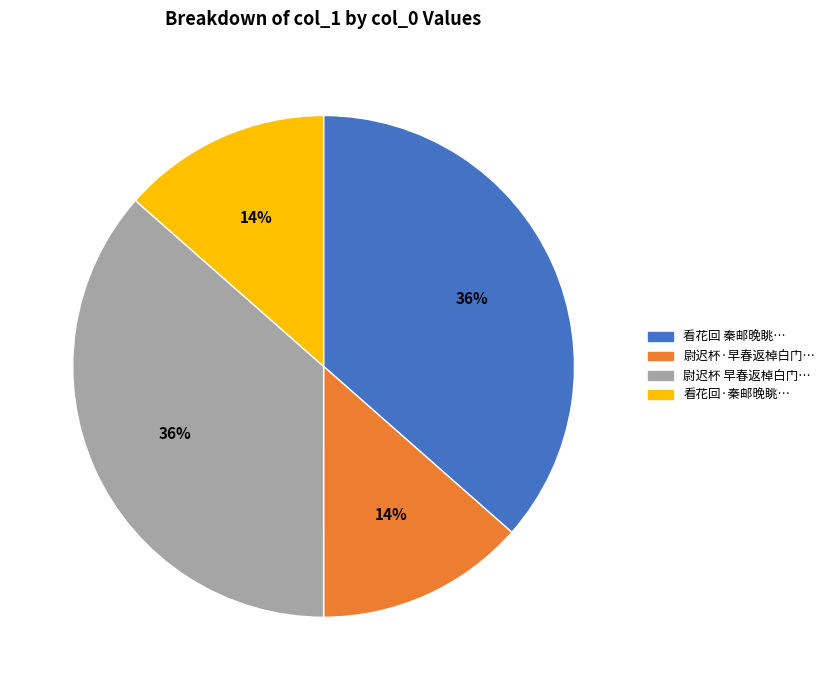

Is there a majority slice in this chart?

No